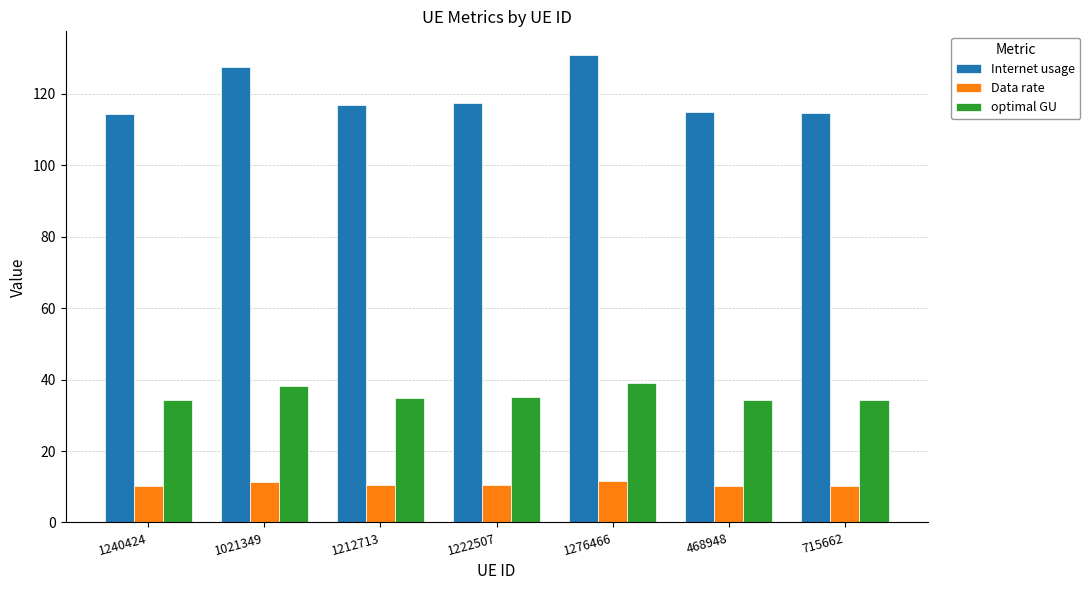

What is the value of the optimal GU bar at the 1st from the left?

34.1